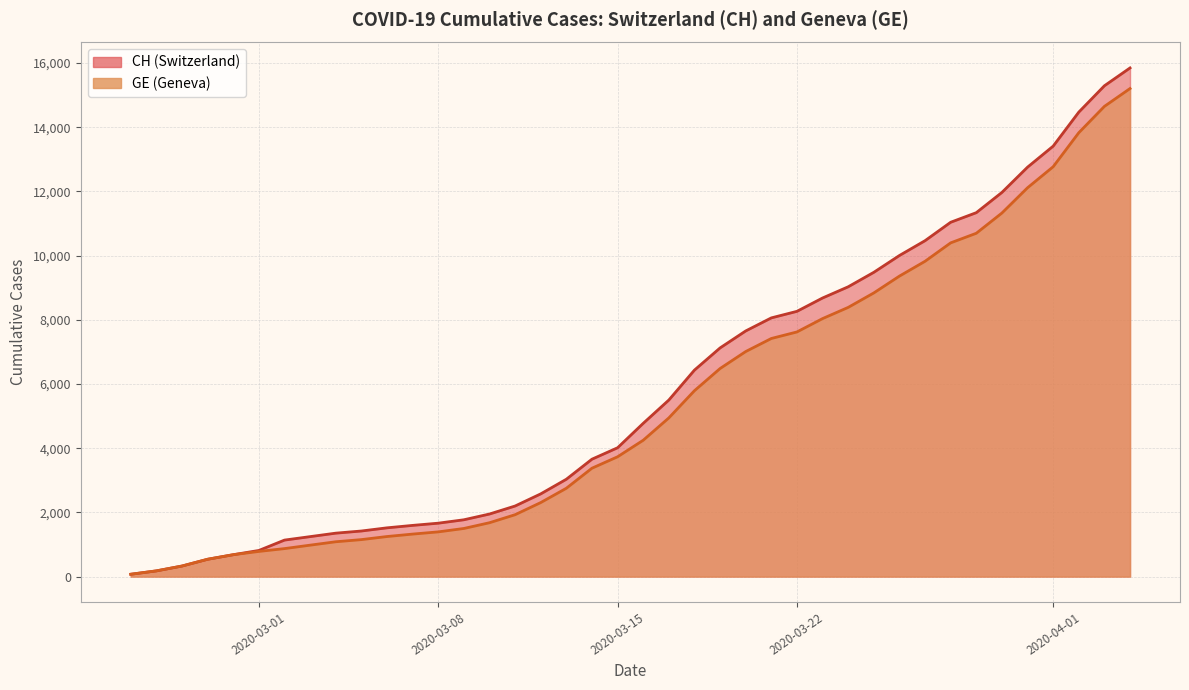

How many data points in CH are above 4775?

19